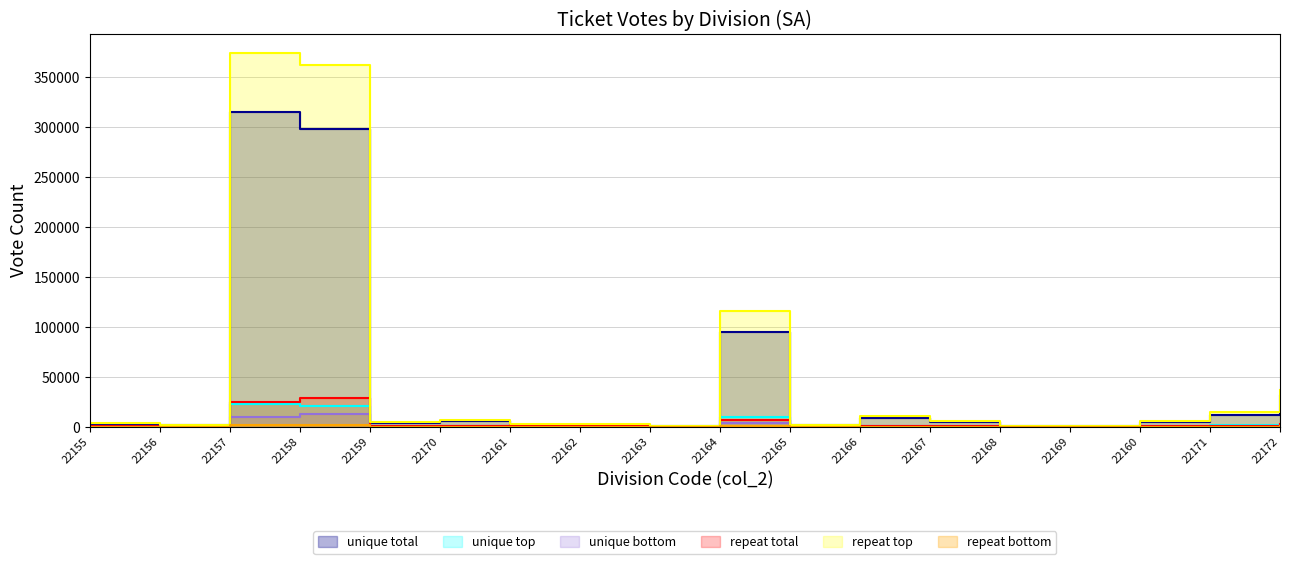

Rank the categories by col_10 (repeat total) value from lowest to highest.

22169, 22168, 22163, 22165, 22156, 22161, 22155, 22170, 22160, 22159, 22162, 22167, 22171, 22166, 22172, 22164, 22157, 22158